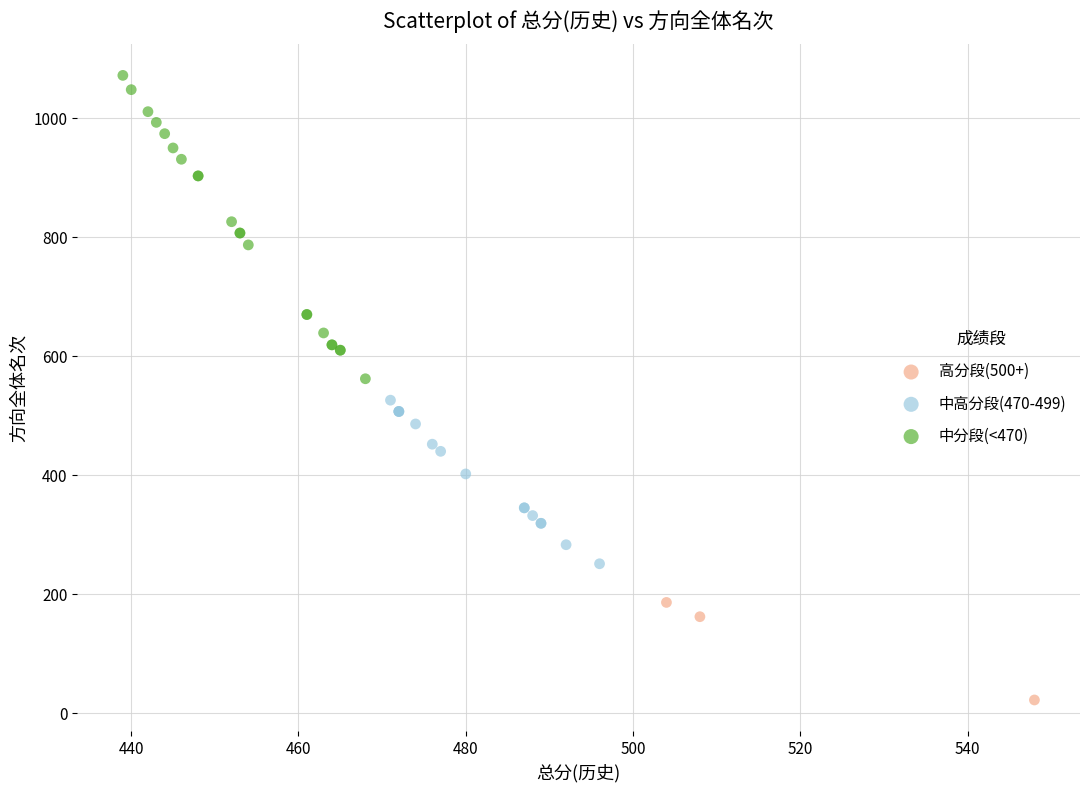

What are all the series names shown in the legend?

高分段(500+), 中高分段(470-499), 中分段(<470)